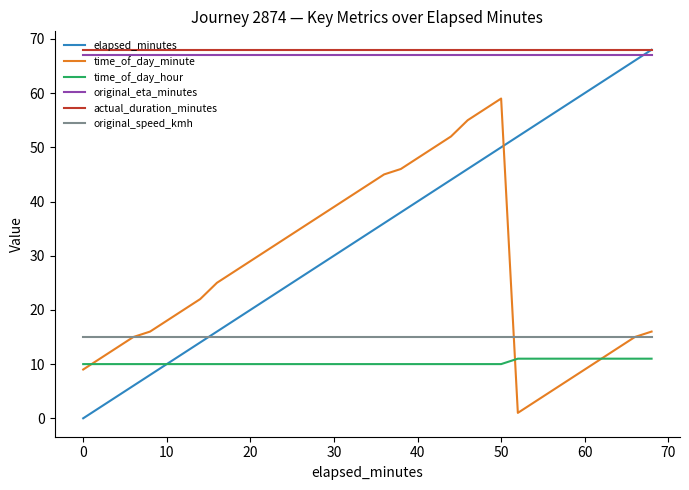

What is the maximum value for actual_duration_minutes?

68.0